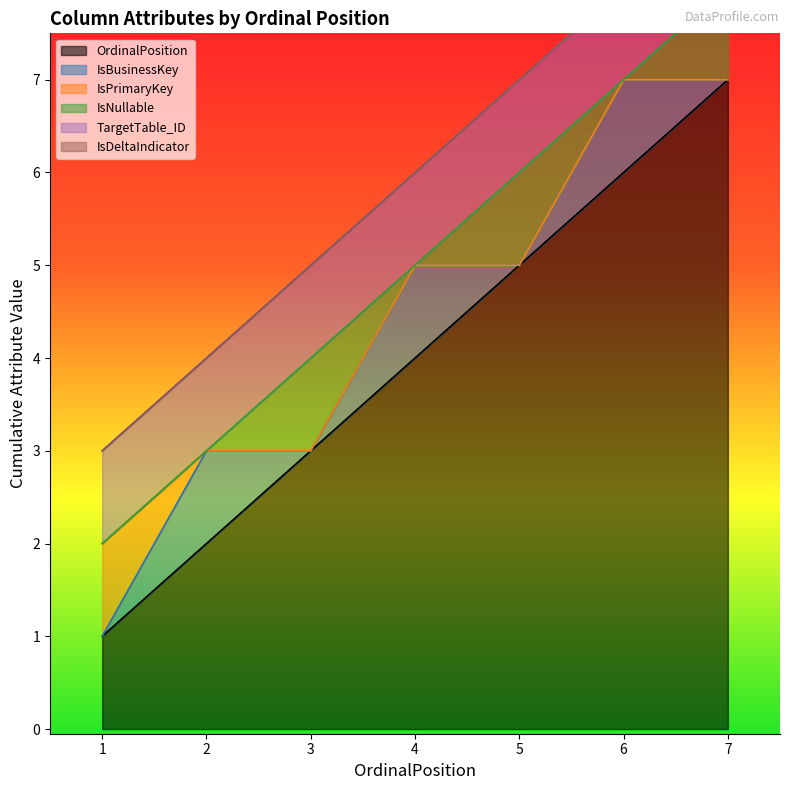

At which category does IsNullable reach its first local valley?

1